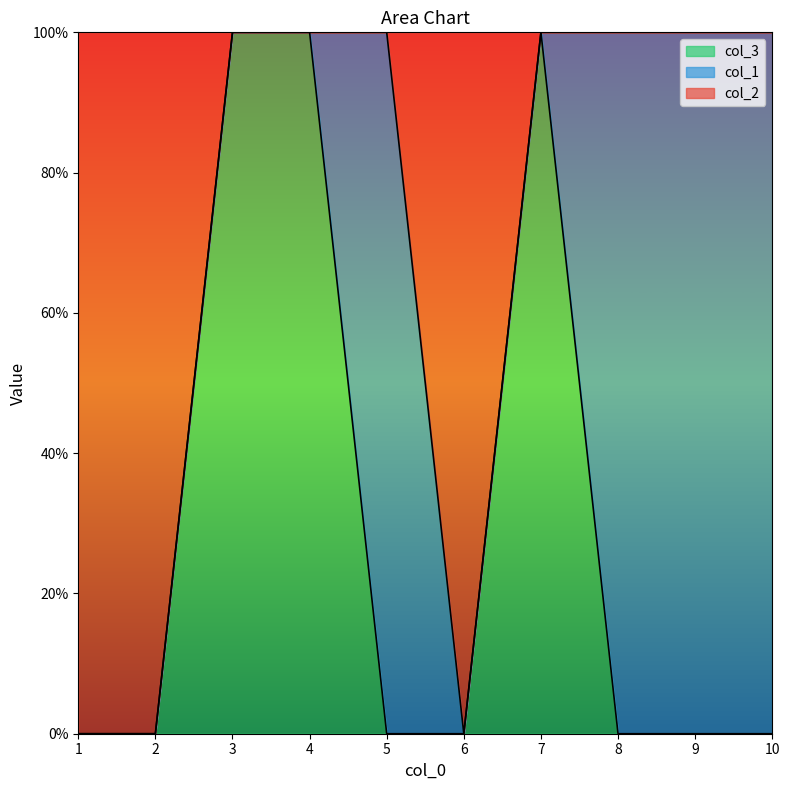

Rank the categories by col_1 value from highest to lowest.

3, 4, 5, 7, 8, 9, 10, 1, 2, 6